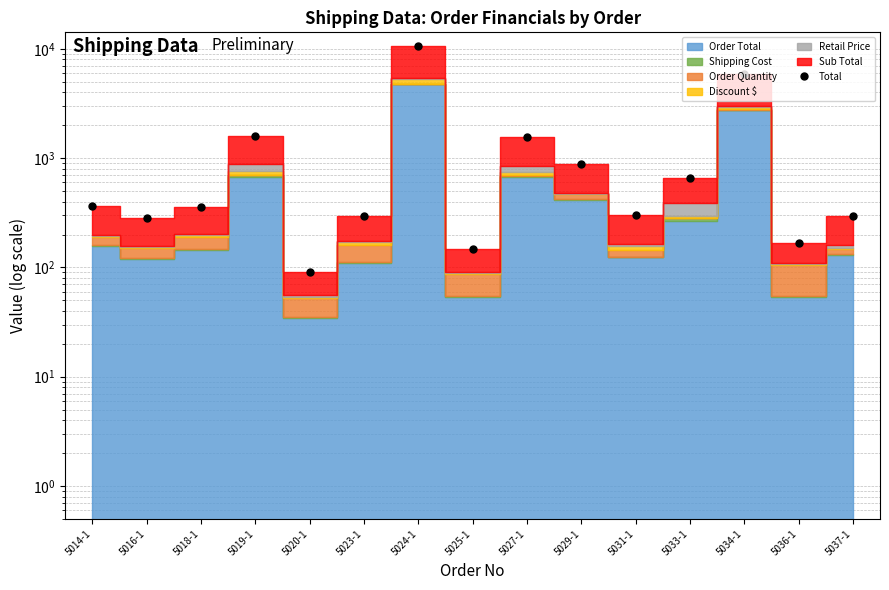

True or false: there are more than 1 points higher than both neighbors.

True